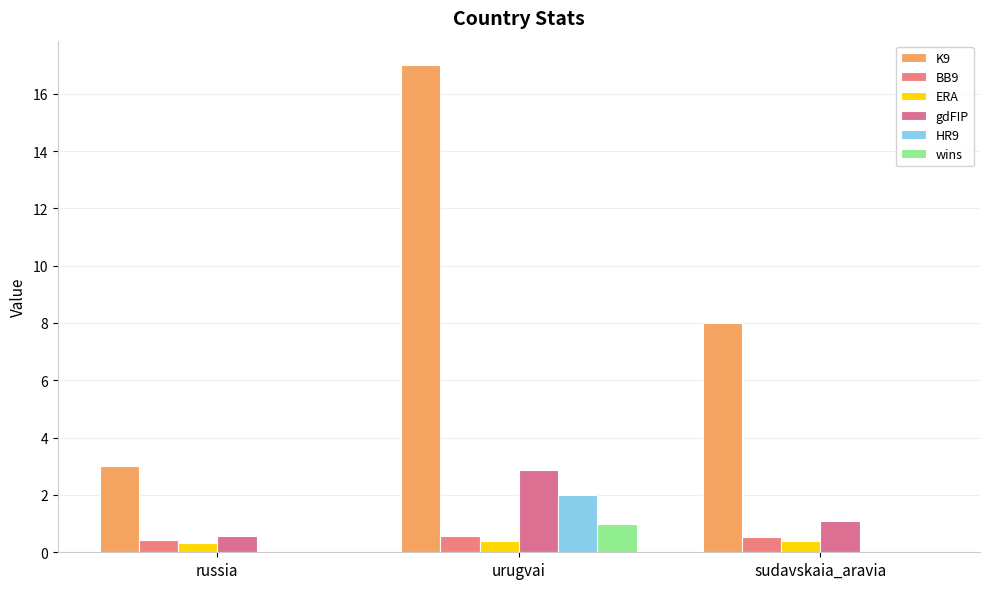

What position from the left is russia?

1